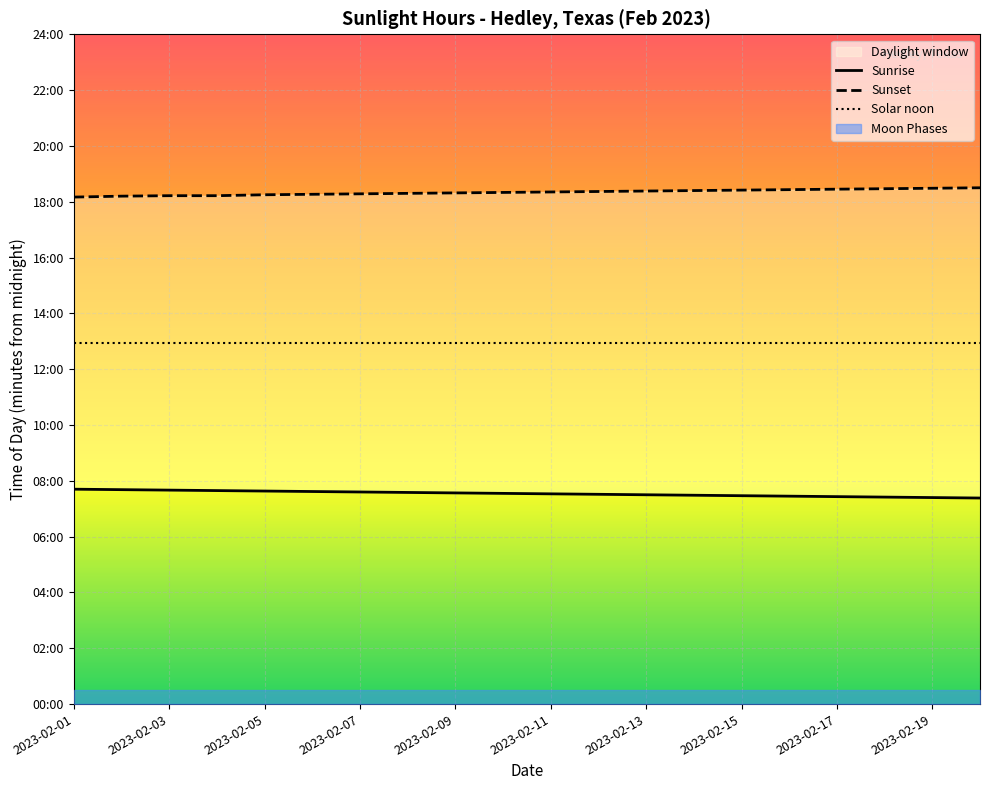

Where is Sunrise nearest to the value 452?

2023-02-11